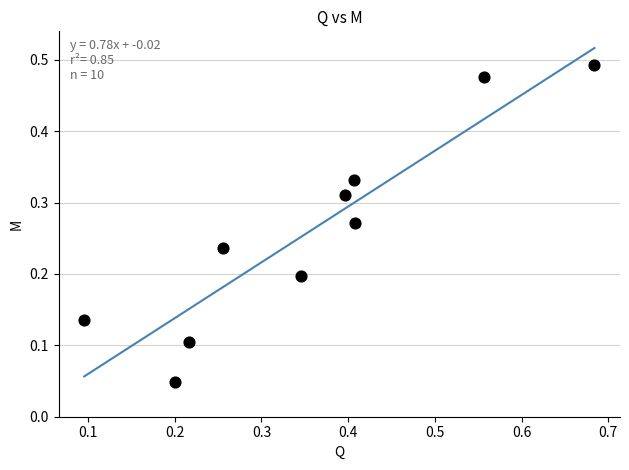

What is the average X value?

0.4